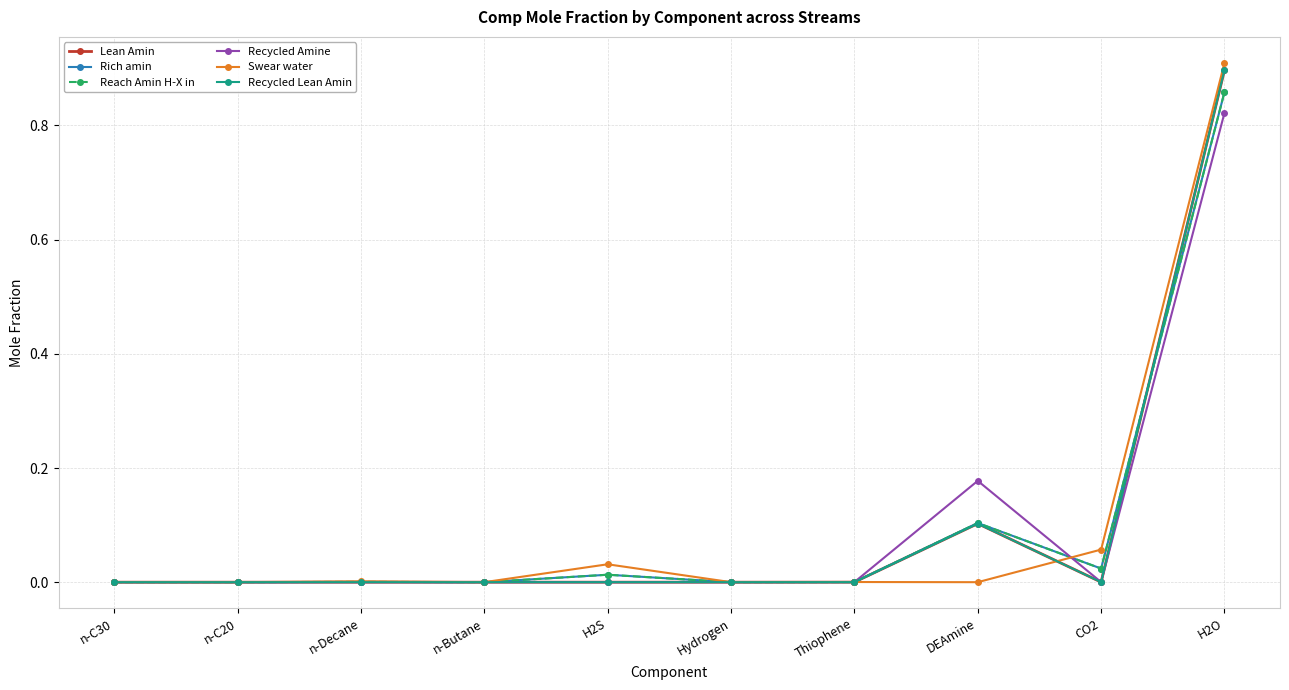

Is this an area chart (filled region under the line)?

No